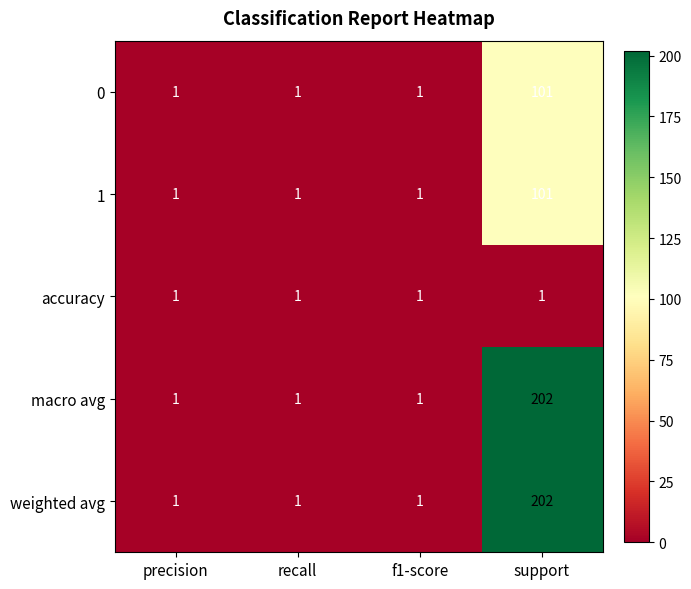

What is the spread (max minus min) of values at support?

201